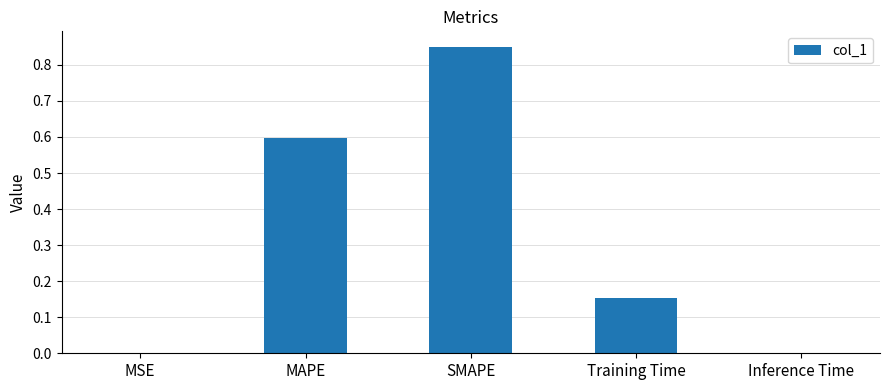

Which has a higher value, MAPE or Training Time?

MAPE